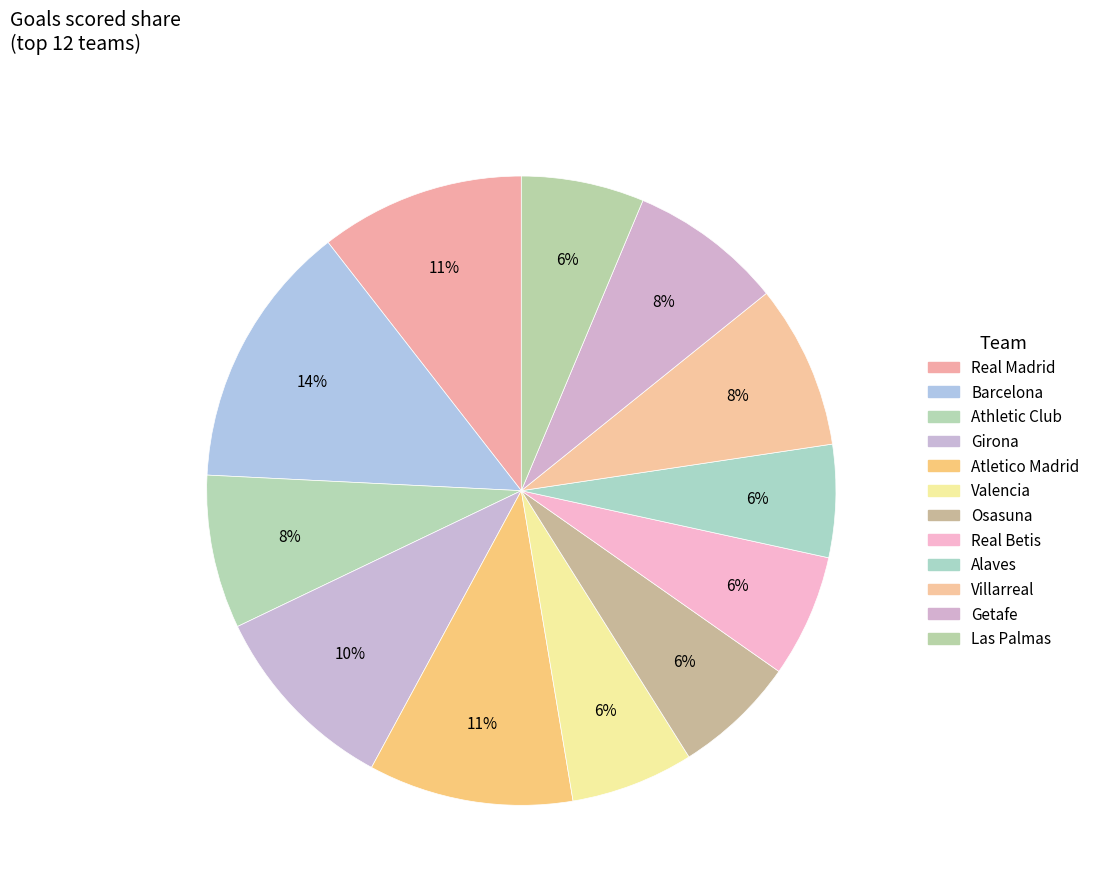

True or false: Villarreal accounts for 8% of the total.

True